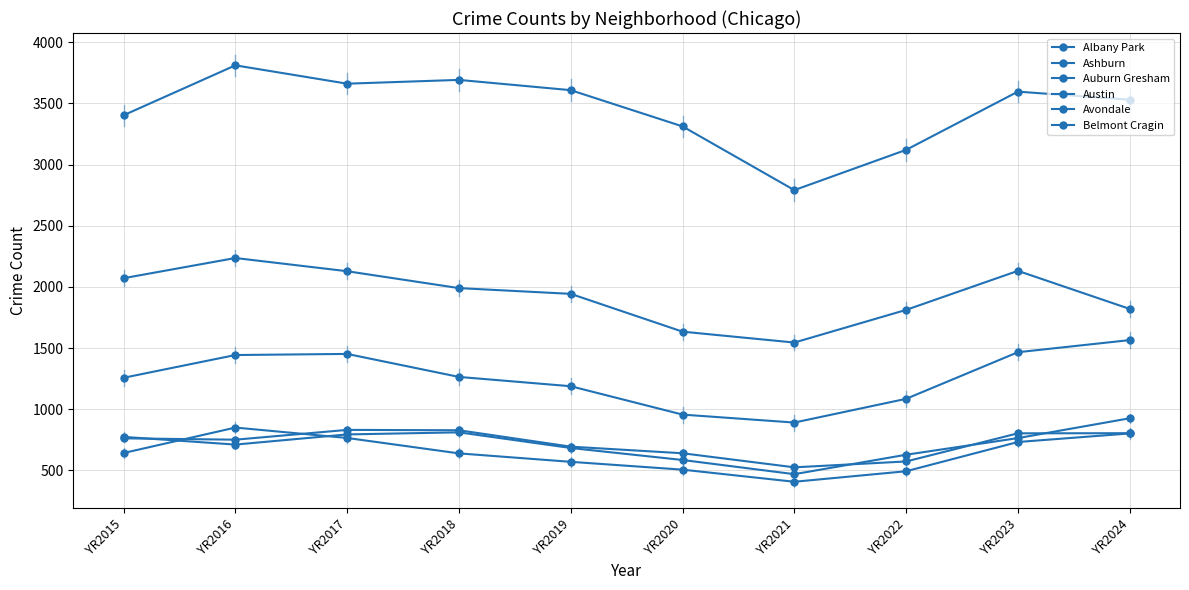

Reading left to right, extract all data points from this chart.

Albany Park: YR2015=762	YR2016=751	YR2017=831	YR2018=828	YR2019=694	YR2020=640	YR2021=525	YR2022=573	YR2023=803	YR2024=804
Ashburn: YR2015=642	YR2016=850	YR2017=765	YR2018=639	YR2019=570	YR2020=506	YR2021=407	YR2022=493	YR2023=732	YR2024=802
Auburn Gresham: YR2015=2071	YR2016=2236	YR2017=2128	YR2018=1990	YR2019=1943	YR2020=1634	YR2021=1545	YR2022=1812	YR2023=2131	YR2024=1820
Austin: YR2015=3403	YR2016=3811	YR2017=3661	YR2018=3692	YR2019=3608	YR2020=3312	YR2021=2791	YR2022=3120	YR2023=3596	YR2024=3530
Avondale: YR2015=774	YR2016=711	YR2017=794	YR2018=811	YR2019=683	YR2020=585	YR2021=469	YR2022=628	YR2023=764	YR2024=926
Belmont Cragin: YR2015=1257	YR2016=1443	YR2017=1452	YR2018=1264	YR2019=1188	YR2020=956	YR2021=891	YR2022=1085	YR2023=1466	YR2024=1565